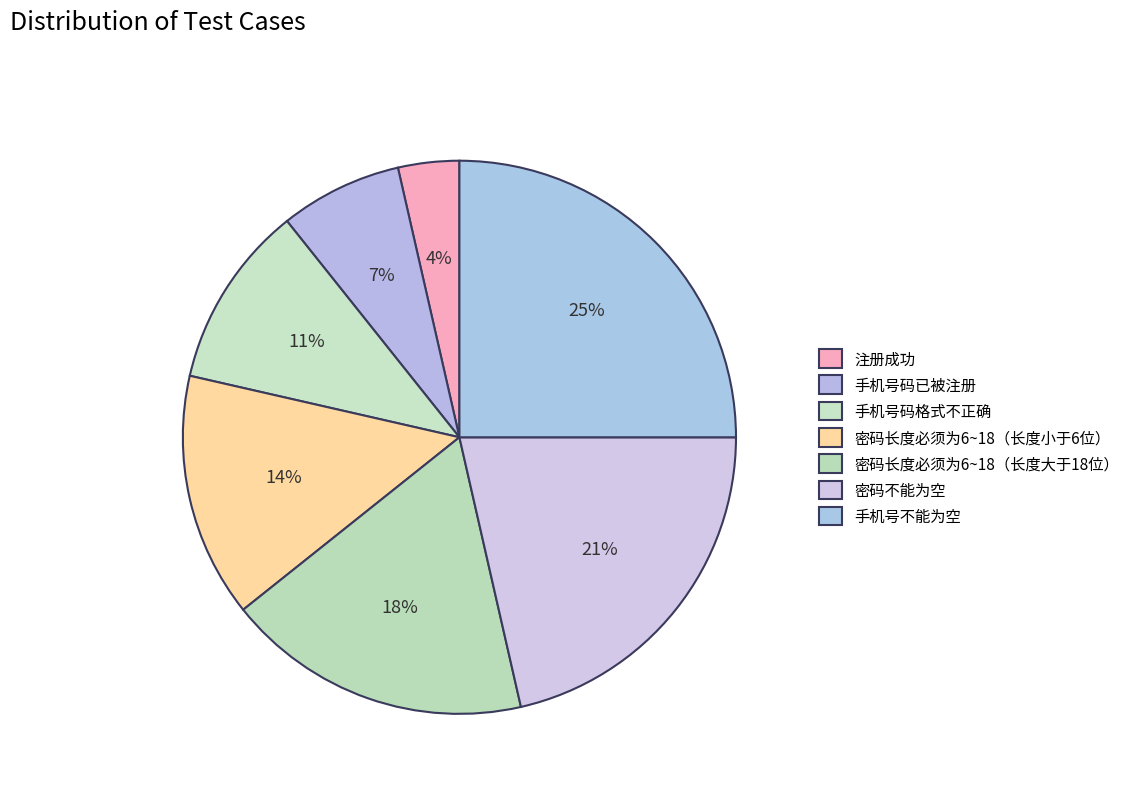

True or false: 手机号不能为空 accounts for 40% of the total.

False